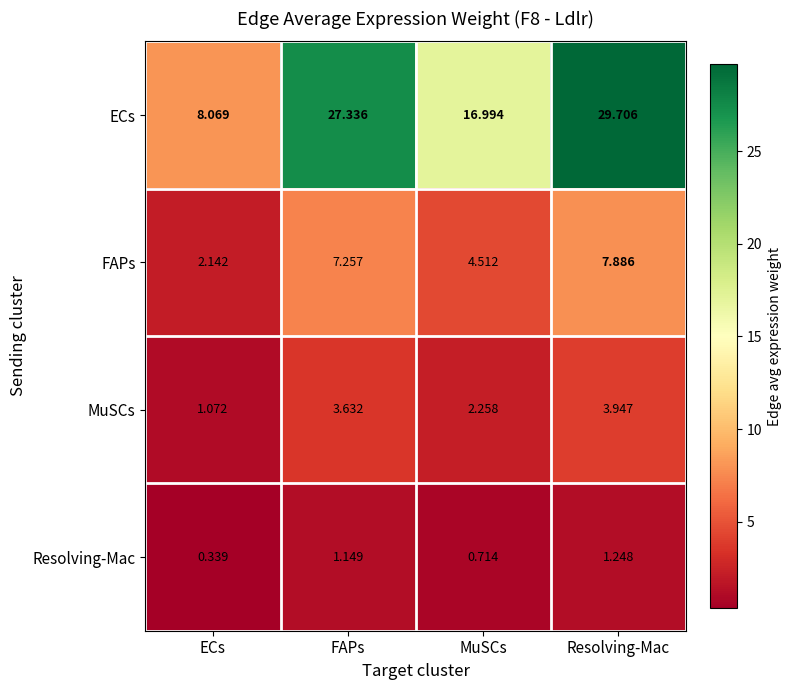

At which category is the sum across all series the highest?

Resolving-Mac